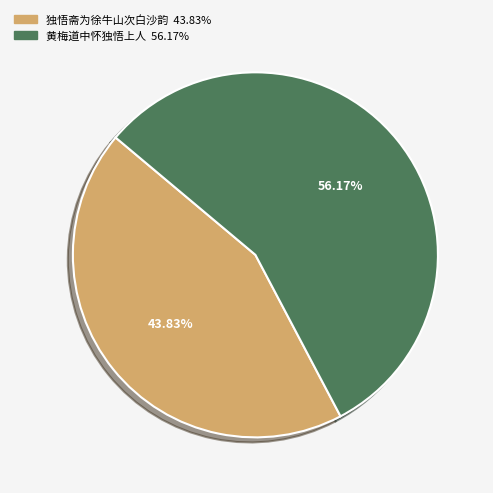

Between 独悟斋为徐牛山次白沙韵 and 黄梅道中怀独悟上人, which is larger?

黄梅道中怀独悟上人